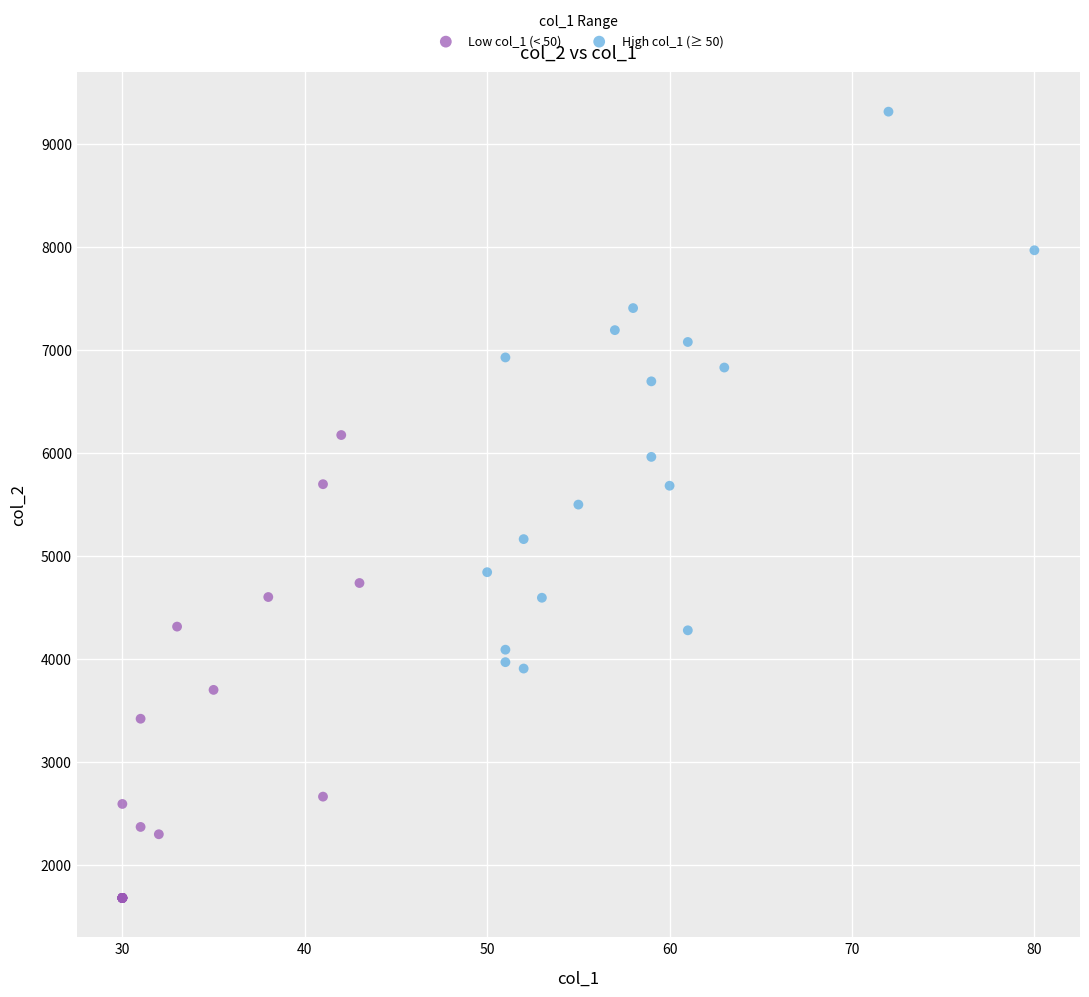

Which series contains the highest Y value?

High col_1 (≥ 50)